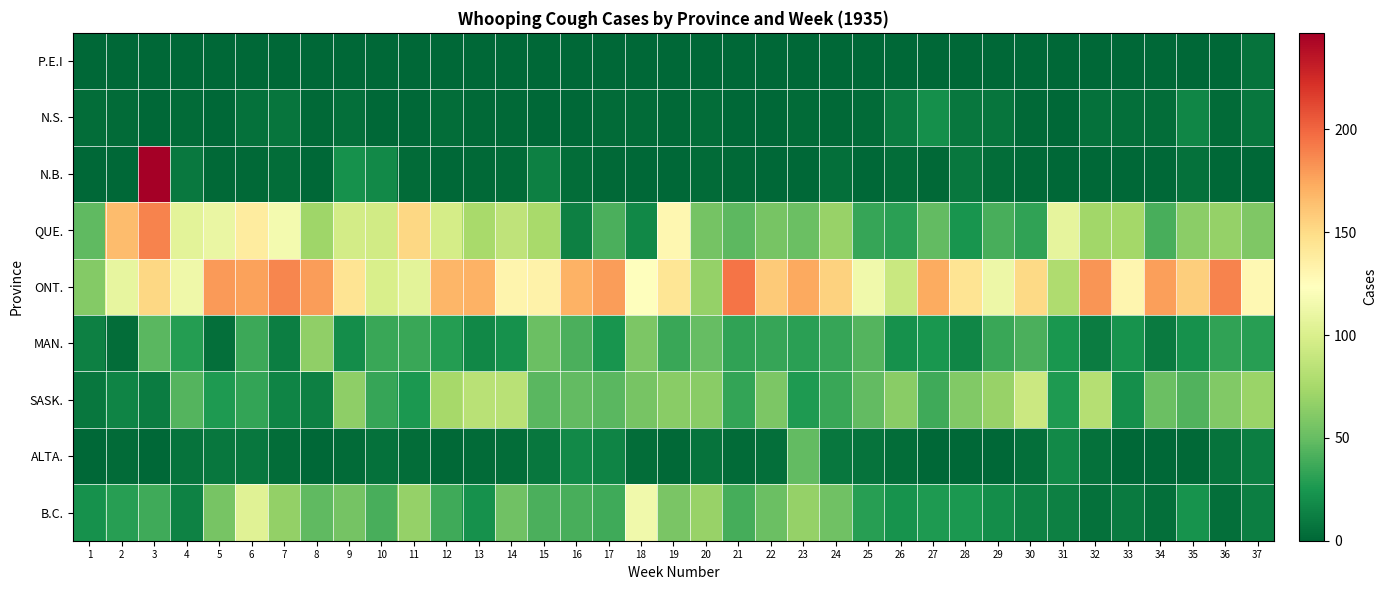

Which series changed the most between 16 and 21?

QUE.